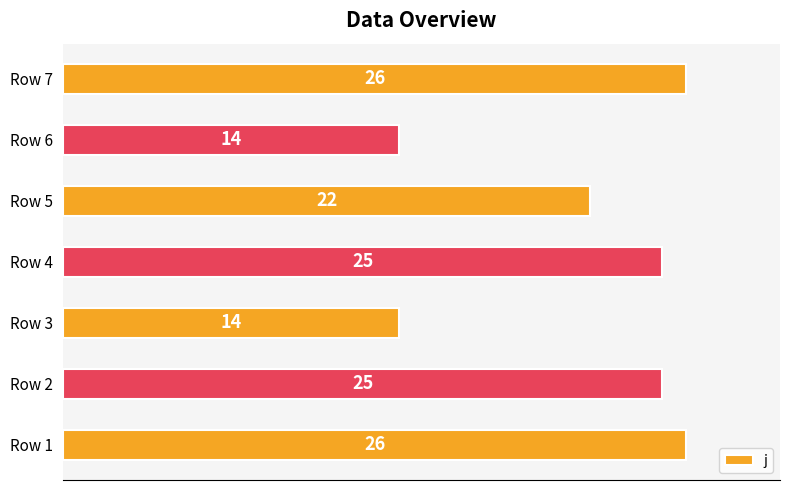

Does the chart contain stacked bars?

No